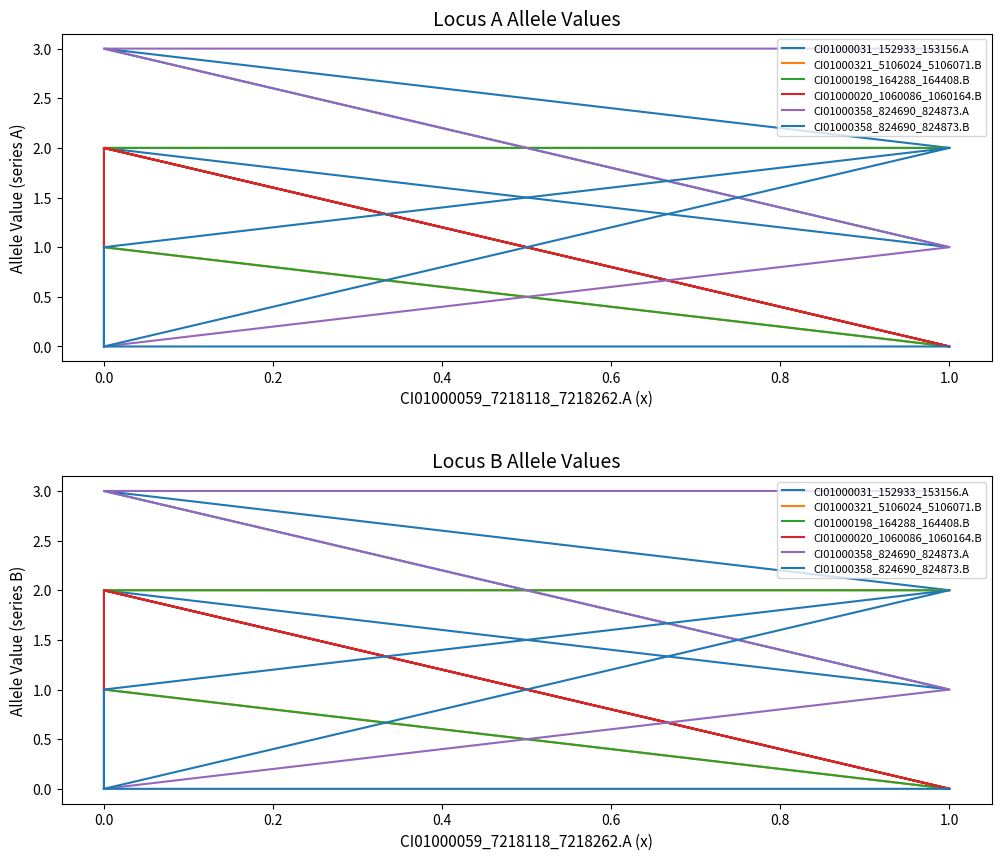

Is the value of CI01000321_5106024_5106071.B at 0.0 greater than the value of CI01000358_824690_824873.B at 1.0?

No